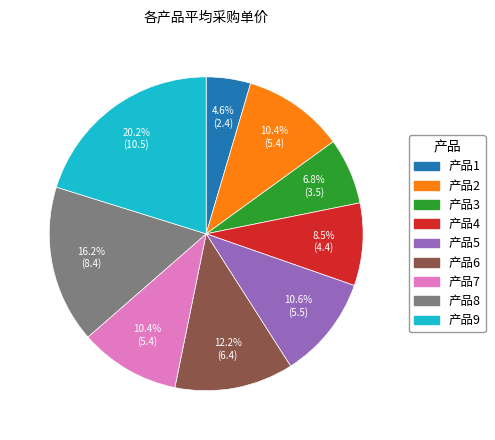

Does 产品7 represent more than half of the total?

No